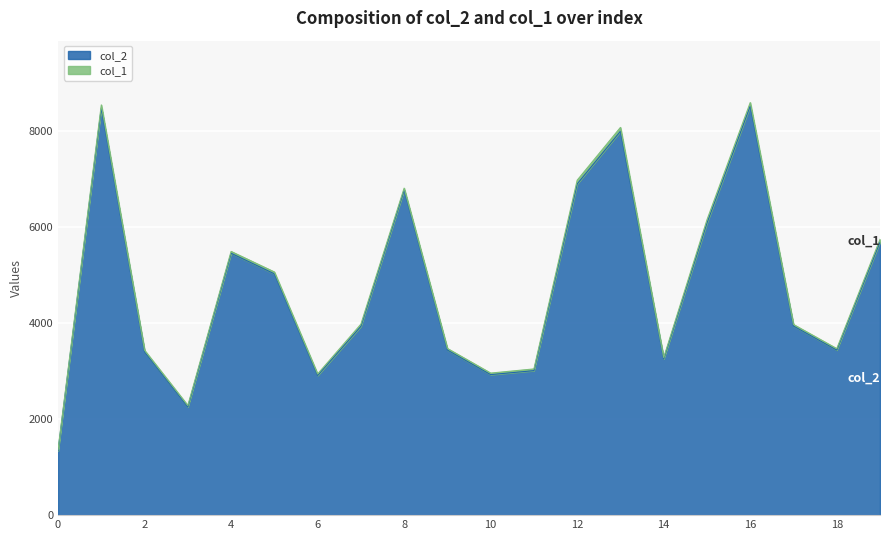

Count the number of categories in the chart.

20